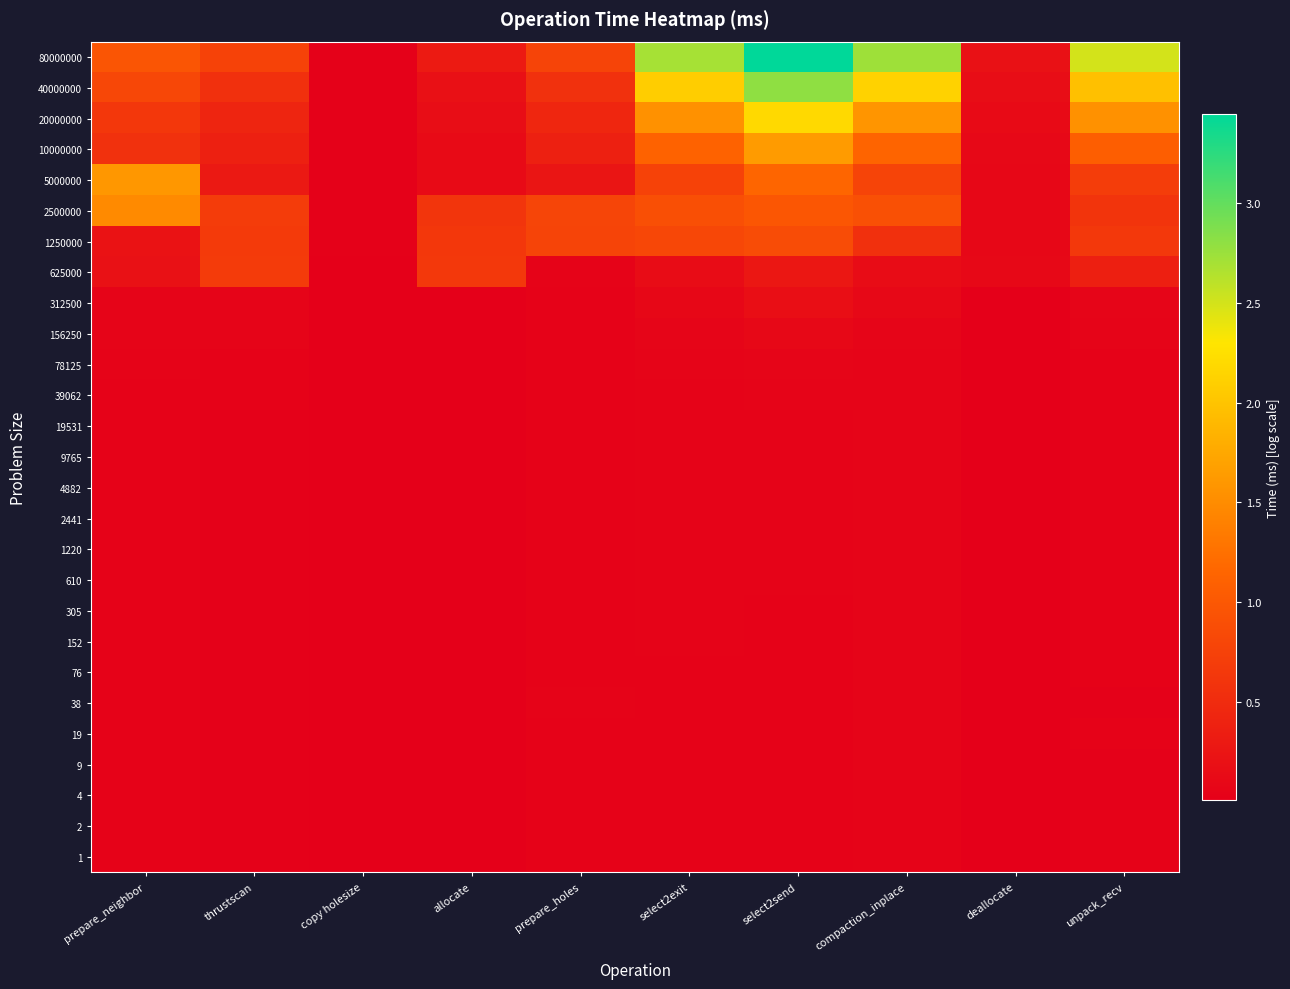

Reading right to left, extract all data points from this chart.

80000000: unpack_recv=2.5	deallocate=0.2	compaction_inplace=2.7	select2send=3.4	select2exit=2.7	prepare_holes=0.8	allocate=0.3	copy holesize=0.0	thrustscan=0.8	prepare_neighbor=1.0
40000000: unpack_recv=2.0	deallocate=0.2	compaction_inplace=2.1	select2send=2.8	select2exit=2.1	prepare_holes=0.6	allocate=0.2	copy holesize=0.0	thrustscan=0.6	prepare_neighbor=0.8
20000000: unpack_recv=1.5	deallocate=0.1	compaction_inplace=1.6	select2send=2.2	select2exit=1.6	prepare_holes=0.4	allocate=0.2	copy holesize=0.0	thrustscan=0.4	prepare_neighbor=0.6
10000000: unpack_recv=1.1	deallocate=0.1	compaction_inplace=1.1	select2send=1.6	select2exit=1.1	prepare_holes=0.4	allocate=0.1	copy holesize=0.0	thrustscan=0.4	prepare_neighbor=0.6
5000000: unpack_recv=0.7	deallocate=0.1	compaction_inplace=0.8	select2send=1.1	select2exit=0.8	prepare_holes=0.3	allocate=0.1	copy holesize=0.0	thrustscan=0.3	prepare_neighbor=1.6
2500000: unpack_recv=0.6	deallocate=0.1	compaction_inplace=0.9	select2send=1.0	select2exit=0.9	prepare_holes=0.8	allocate=0.6	copy holesize=0.0	thrustscan=0.7	prepare_neighbor=1.5
1250000: unpack_recv=0.6	deallocate=0.1	compaction_inplace=0.6	select2send=0.9	select2exit=0.8	prepare_holes=0.8	allocate=0.6	copy holesize=0.0	thrustscan=0.7	prepare_neighbor=0.2
625000: unpack_recv=0.4	deallocate=0.1	compaction_inplace=0.2	select2send=0.3	select2exit=0.2	prepare_holes=0.0	allocate=0.6	copy holesize=0.0	thrustscan=0.7	prepare_neighbor=0.2
312500: unpack_recv=0.1	deallocate=0.0	compaction_inplace=0.1	select2send=0.2	select2exit=0.1	prepare_holes=0.0	allocate=0.0	copy holesize=0.0	thrustscan=0.1	prepare_neighbor=0.1
156250: unpack_recv=0.1	deallocate=0.0	compaction_inplace=0.1	select2send=0.1	select2exit=0.1	prepare_holes=0.0	allocate=0.0	copy holesize=0.0	thrustscan=0.1	prepare_neighbor=0.1
78125: unpack_recv=0.0	deallocate=0.0	compaction_inplace=0.1	select2send=0.1	select2exit=0.1	prepare_holes=0.0	allocate=0.0	copy holesize=0.0	thrustscan=0.0	prepare_neighbor=0.0
39062: unpack_recv=0.0	deallocate=0.0	compaction_inplace=0.1	select2send=0.1	select2exit=0.1	prepare_holes=0.0	allocate=0.0	copy holesize=0.0	thrustscan=0.0	prepare_neighbor=0.0
19531: unpack_recv=0.0	deallocate=0.0	compaction_inplace=0.1	select2send=0.0	select2exit=0.0	prepare_holes=0.0	allocate=0.0	copy holesize=0.0	thrustscan=0.0	prepare_neighbor=0.0
9765: unpack_recv=0.0	deallocate=0.0	compaction_inplace=0.1	select2send=0.0	select2exit=0.0	prepare_holes=0.0	allocate=0.0	copy holesize=0.0	thrustscan=0.0	prepare_neighbor=0.0
4882: unpack_recv=0.0	deallocate=0.0	compaction_inplace=0.1	select2send=0.0	select2exit=0.0	prepare_holes=0.0	allocate=0.0	copy holesize=0.0	thrustscan=0.0	prepare_neighbor=0.0
2441: unpack_recv=0.0	deallocate=0.0	compaction_inplace=0.1	select2send=0.0	select2exit=0.1	prepare_holes=0.0	allocate=0.0	copy holesize=0.0	thrustscan=0.0	prepare_neighbor=0.0
1220: unpack_recv=0.0	deallocate=0.0	compaction_inplace=0.1	select2send=0.0	select2exit=0.0	prepare_holes=0.0	allocate=0.0	copy holesize=0.0	thrustscan=0.0	prepare_neighbor=0.0
610: unpack_recv=0.0	deallocate=0.0	compaction_inplace=0.1	select2send=0.0	select2exit=0.0	prepare_holes=0.0	allocate=0.0	copy holesize=0.0	thrustscan=0.0	prepare_neighbor=0.0
305: unpack_recv=0.0	deallocate=0.0	compaction_inplace=0.1	select2send=0.0	select2exit=0.0	prepare_holes=0.0	allocate=0.0	copy holesize=0.0	thrustscan=0.0	prepare_neighbor=0.0
152: unpack_recv=0.0	deallocate=0.0	compaction_inplace=0.1	select2send=0.0	select2exit=0.0	prepare_holes=0.0	allocate=0.0	copy holesize=0.0	thrustscan=0.0	prepare_neighbor=0.0
76: unpack_recv=0.0	deallocate=0.0	compaction_inplace=0.1	select2send=0.0	select2exit=0.0	prepare_holes=0.0	allocate=0.0	copy holesize=0.0	thrustscan=0.0	prepare_neighbor=0.0
38: unpack_recv=0.0	deallocate=0.0	compaction_inplace=0.1	select2send=0.0	select2exit=0.0	prepare_holes=0.0	allocate=0.0	copy holesize=0.0	thrustscan=0.0	prepare_neighbor=0.0
19: unpack_recv=0.0	deallocate=0.0	compaction_inplace=0.1	select2send=0.0	select2exit=0.0	prepare_holes=0.0	allocate=0.0	copy holesize=0.0	thrustscan=0.0	prepare_neighbor=0.0
9: unpack_recv=0.0	deallocate=0.0	compaction_inplace=0.1	select2send=0.0	select2exit=0.0	prepare_holes=0.0	allocate=0.0	copy holesize=0.0	thrustscan=0.0	prepare_neighbor=0.0
4: unpack_recv=0.0	deallocate=0.0	compaction_inplace=0.0	select2send=0.0	select2exit=0.0	prepare_holes=0.0	allocate=0.0	copy holesize=0.0	thrustscan=0.0	prepare_neighbor=0.0
2: unpack_recv=0.0	deallocate=0.0	compaction_inplace=0.0	select2send=0.0	select2exit=0.0	prepare_holes=0.0	allocate=0.0	copy holesize=0.0	thrustscan=0.0	prepare_neighbor=0.0
1: unpack_recv=0.0	deallocate=0.0	compaction_inplace=0.0	select2send=0.0	select2exit=0.0	prepare_holes=0.0	allocate=0.0	copy holesize=0.0	thrustscan=0.0	prepare_neighbor=0.0